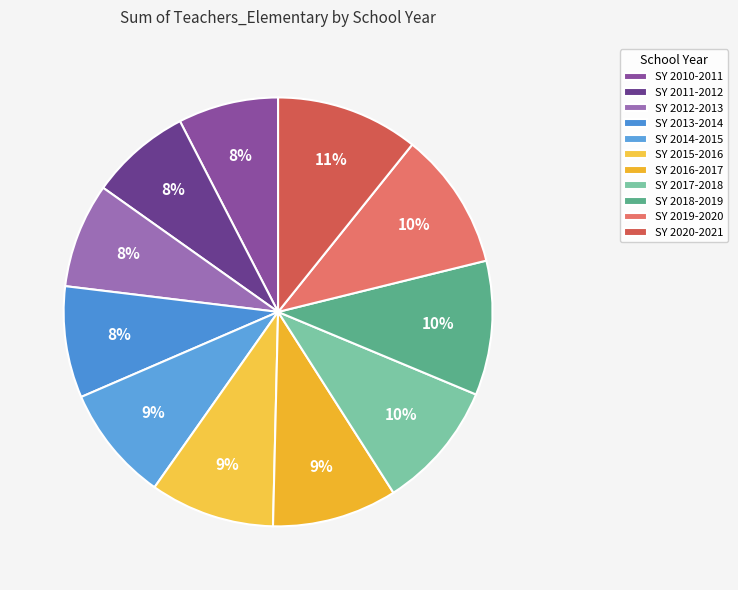

To the nearest percent, what portion does SY 2014-2015 represent?

9%